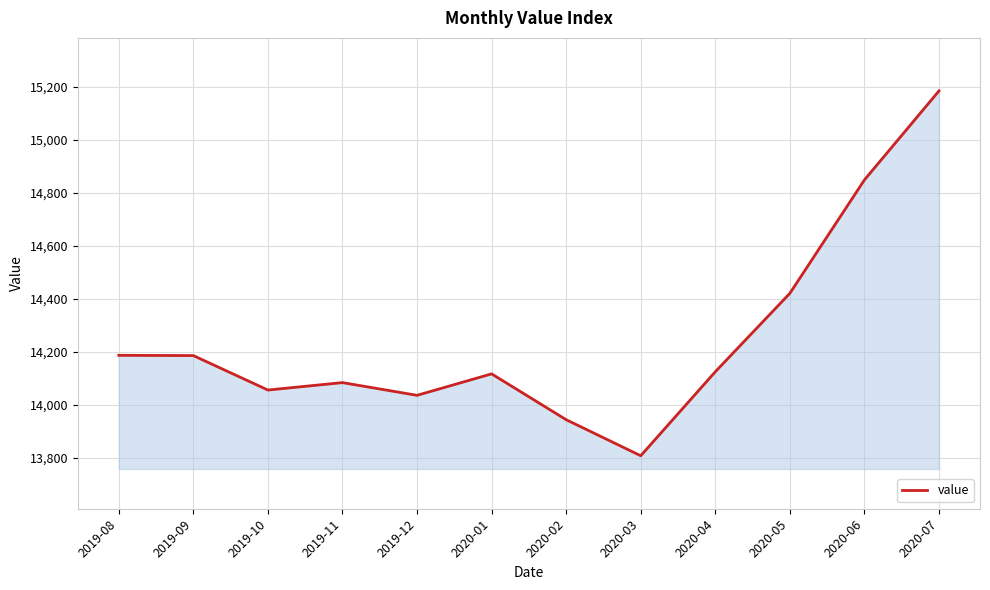

What is the difference between the values at 2020-03 and 2019-12?

228